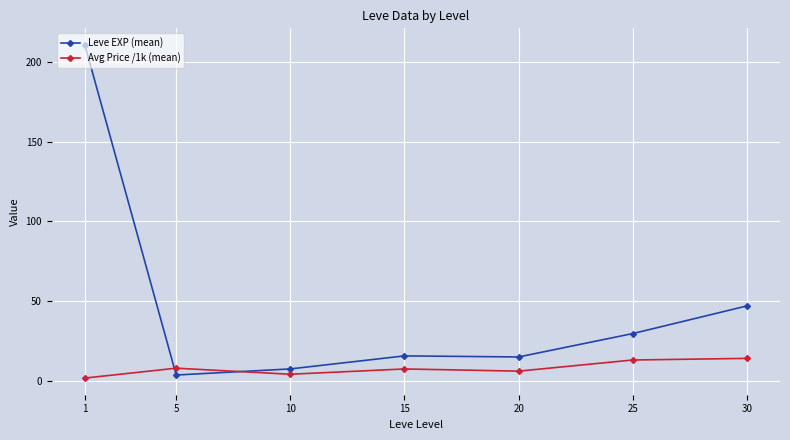

Rank the series by their maximum value, from lowest to highest.

Avg Price /1k (mean), Leve EXP (mean)